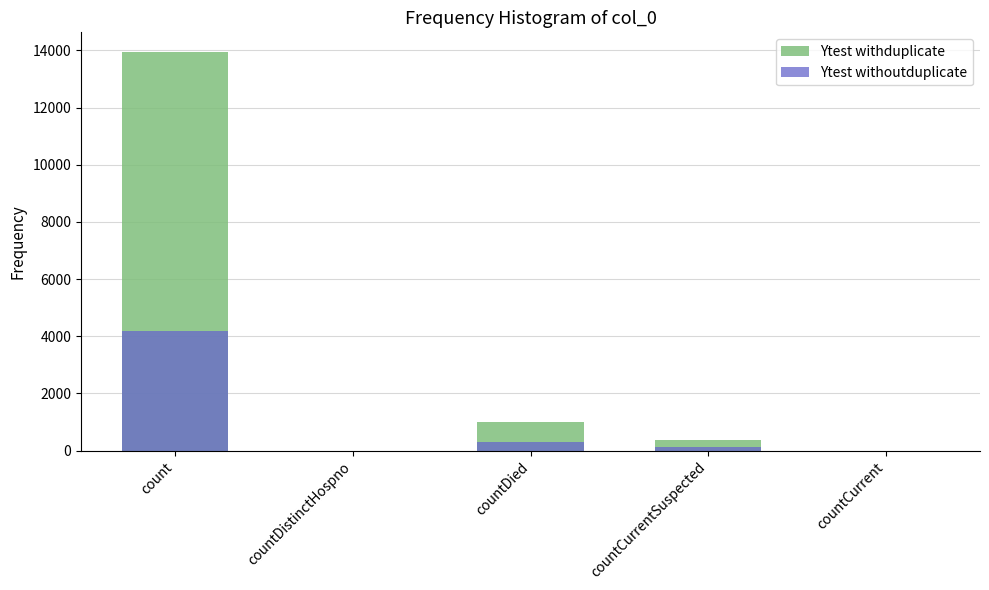

What is the value of the Ytest withduplicate bar at the 1st from the left?

13934.0